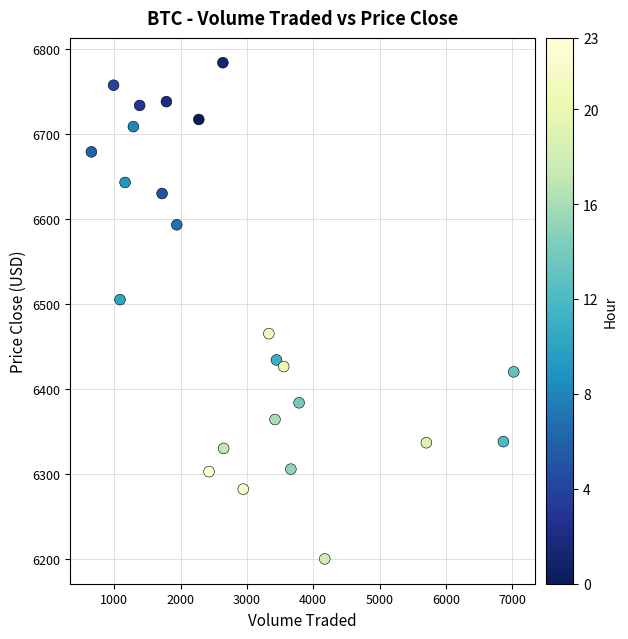

What is the range of X values (max minus min)?

6370.4